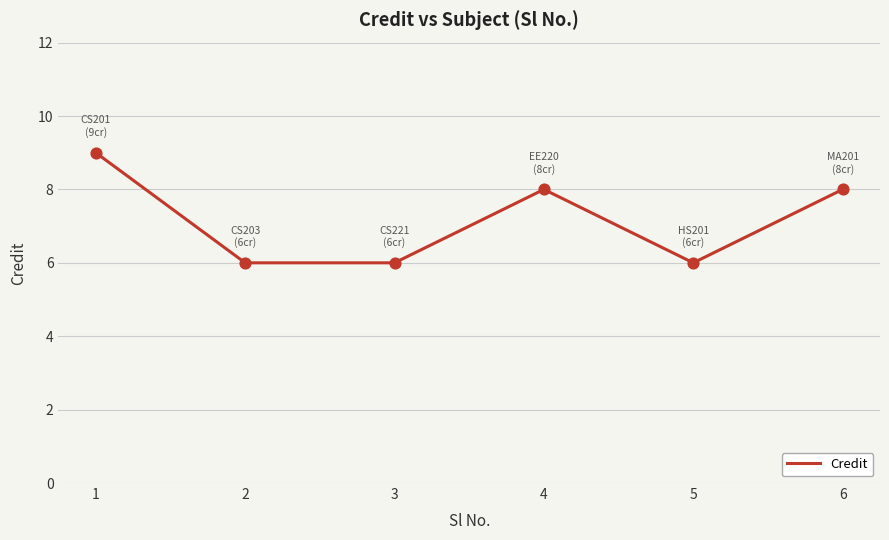

Approximately how many times larger is the value at 5 compared to 3?

1.0